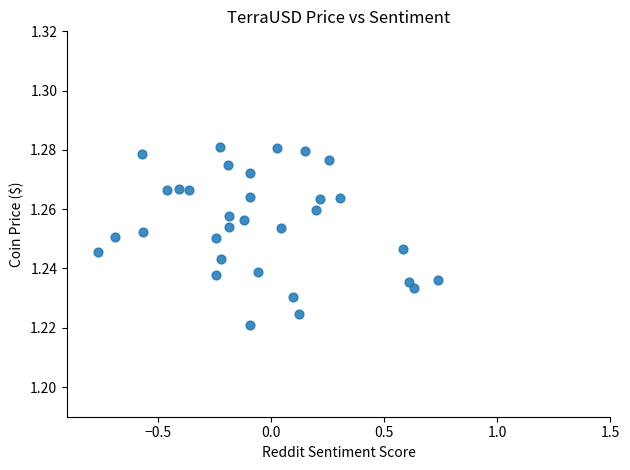

What is the range of X values (max minus min)?

1.5